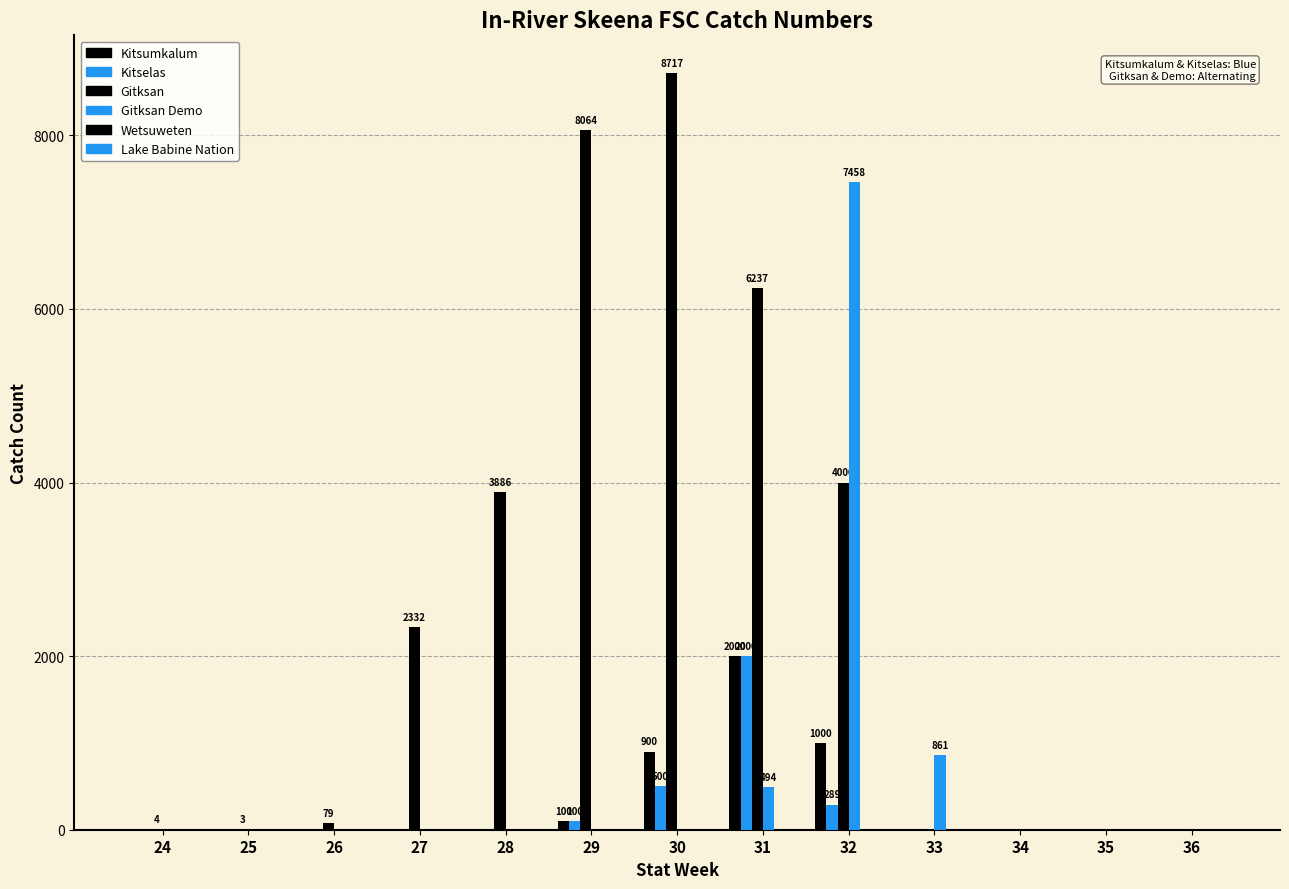

Between 27 and 28, which is larger?

27